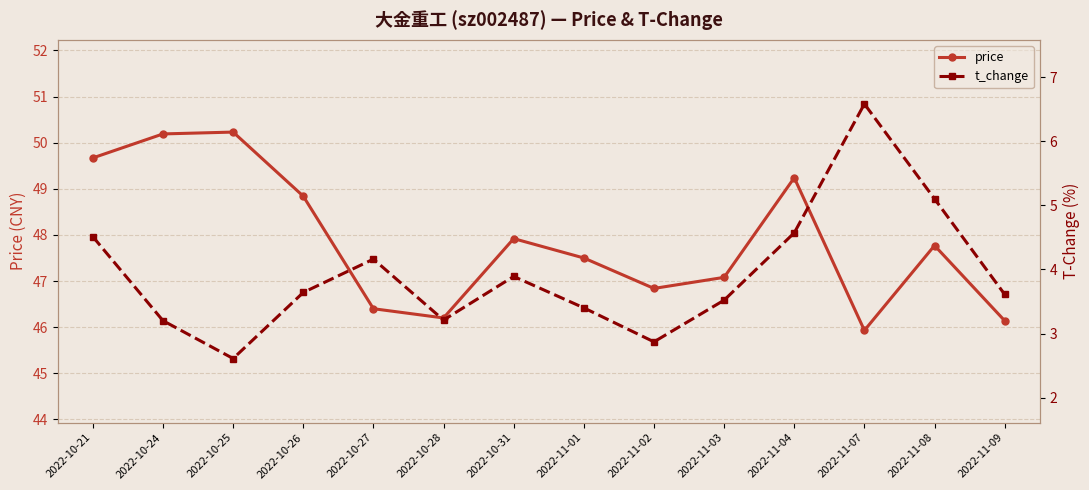

Reading left to right, list all the values displayed in this chart.

price: 49.7	50.2	50.2	48.8	46.4	46.2	47.9	47.5	46.8	47.1	49.2	45.9	47.8	46.1
t_change: 4.5	3.2	2.6	3.6	4.2	3.2	3.9	3.4	2.9	3.5	4.6	6.6	5.1	3.6